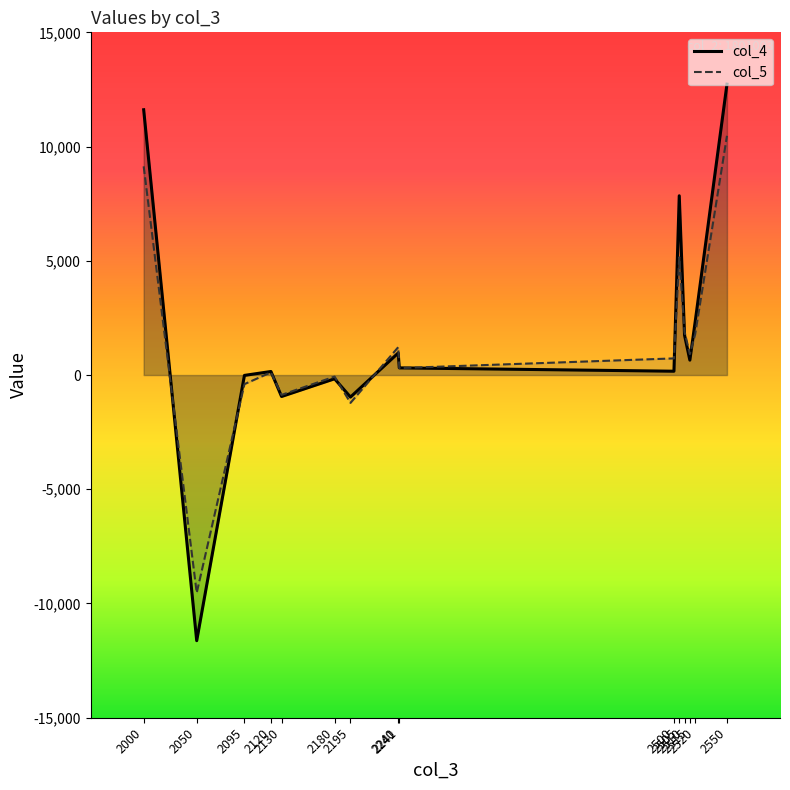

How many data points in col_4 are less than 313?

7